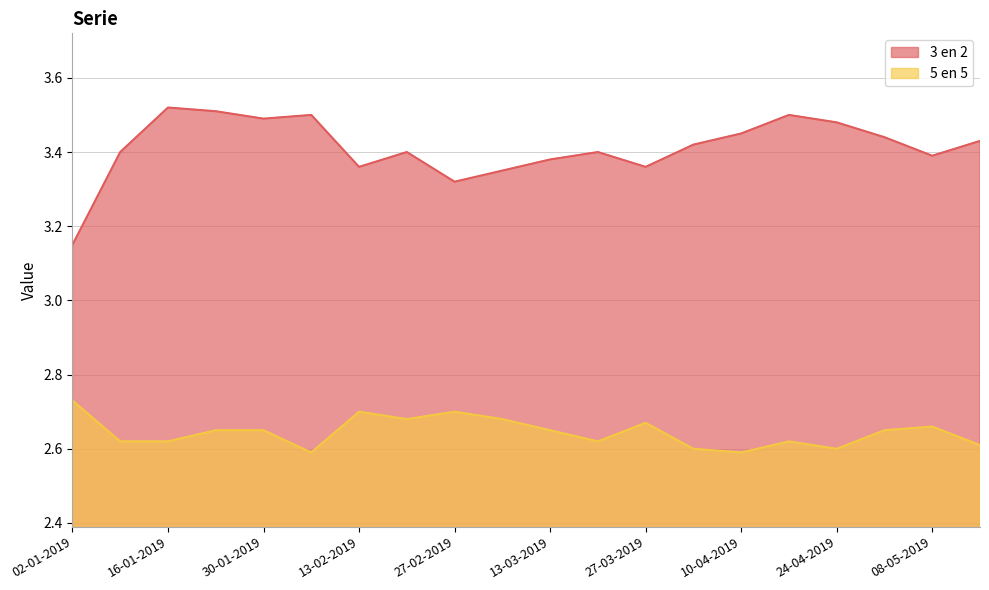

Which series has the widest spread of values?

3 en 2